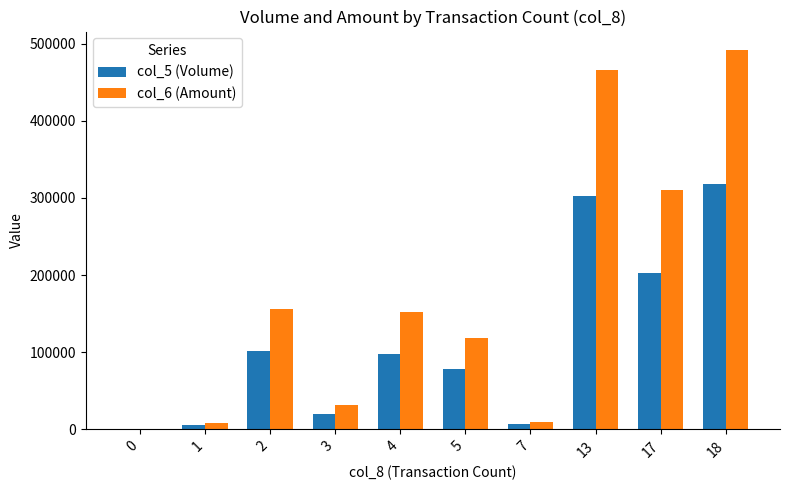

Are the bars horizontal?

No